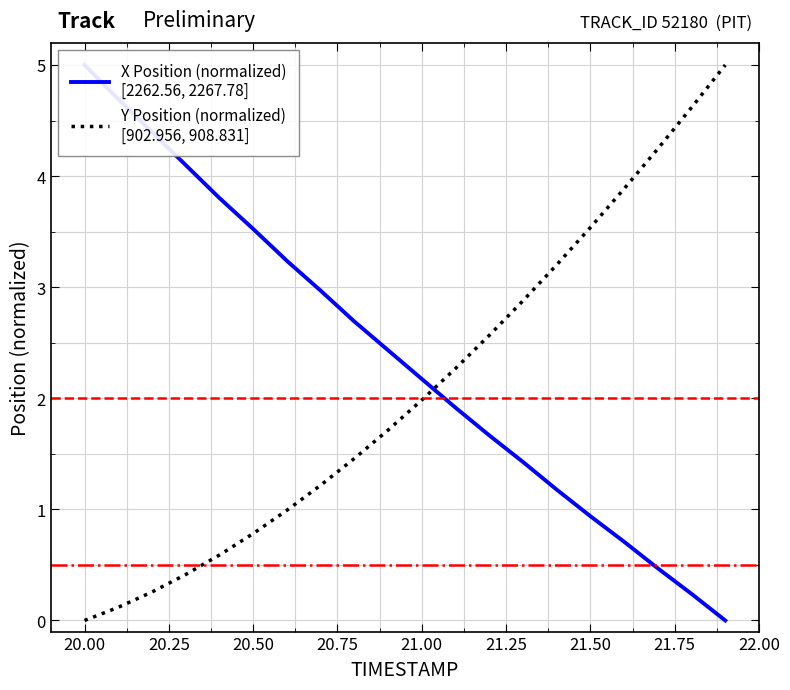

What is the highest value of the Y Position (normalized)
[902.956, 908.831] series?

5.0